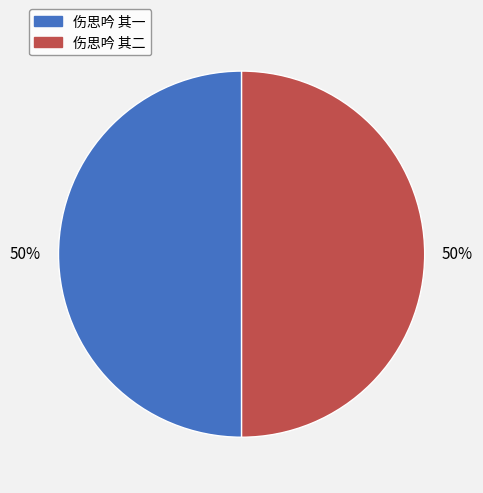

How many slices are in this pie chart?

2